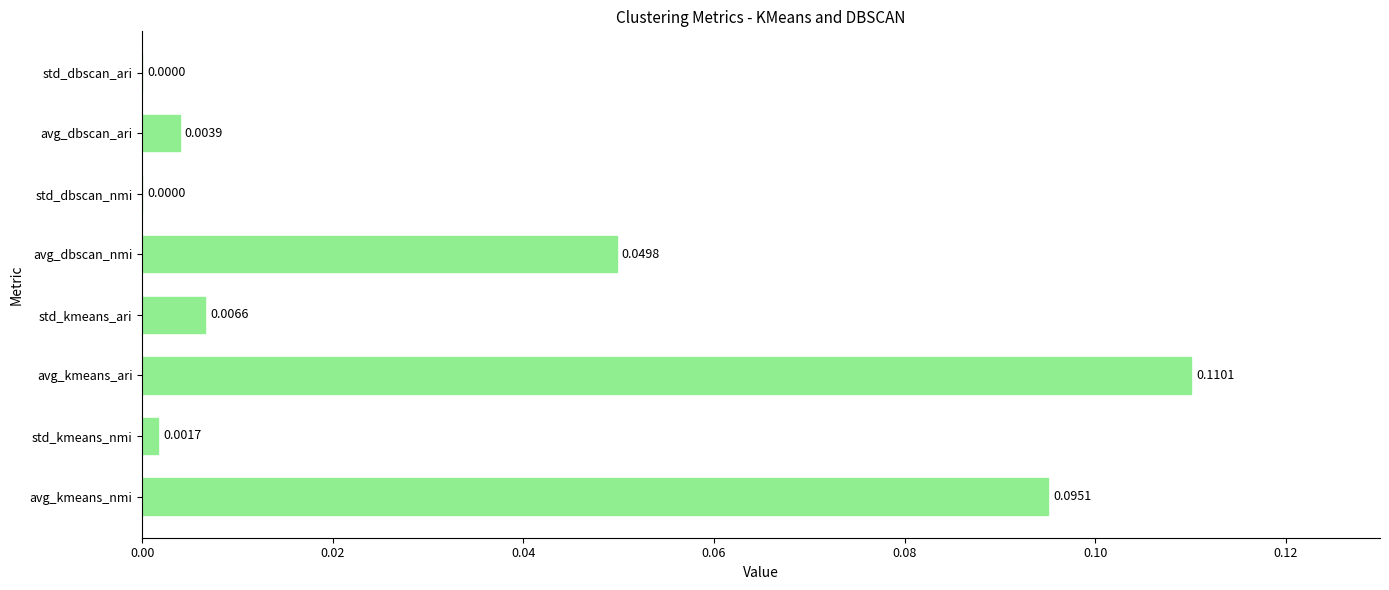

Which category has the highest value across all series?

avg_kmeans_ari